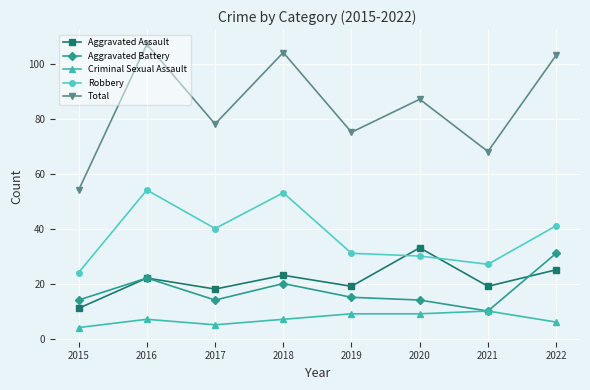

Rank the categories by Total value from lowest to highest.

2015, 2021, 2019, 2017, 2020, 2022, 2018, 2016